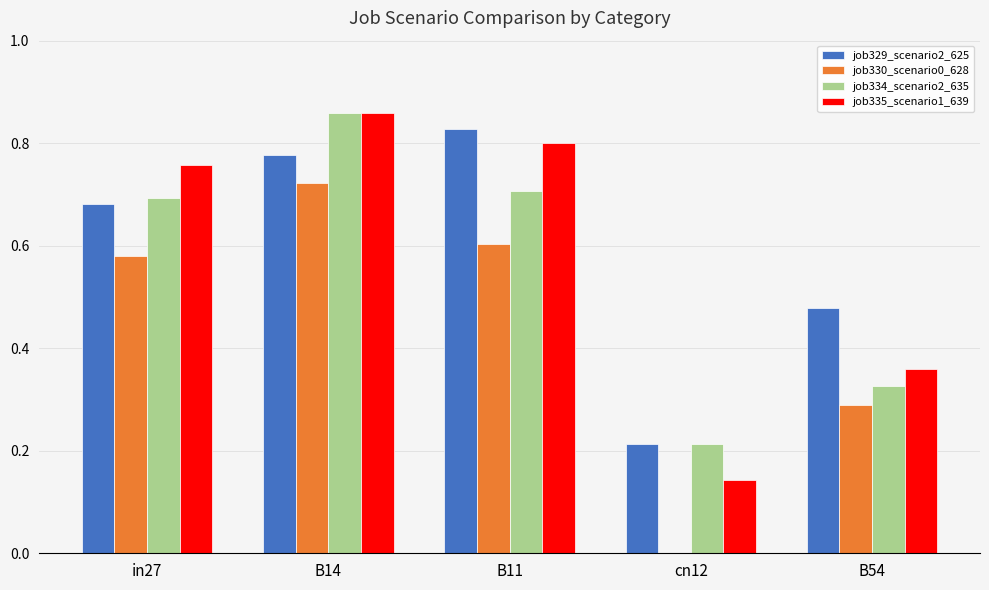

What is the sum of the job335_scenario1_639 values at B14 and B11?

1.7